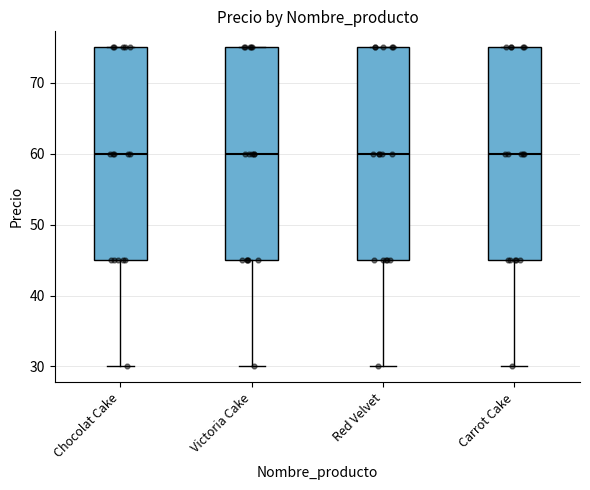

Reading left to right, transcribe this box plot: for each box, give where its median line is, the range the box spans, and where its two whiskers end, as read against the y-axis. The values are not printed on the chart, so give them approximately, as read against the axis.

Chocolat Cake: median 60, box 45 to 75, whiskers 30 to 75
Victoria Cake: median 60, box 45 to 75, whiskers 30 to 75
Red Velvet: median 60, box 45 to 75, whiskers 30 to 75
Carrot Cake: median 60, box 45 to 75, whiskers 30 to 75